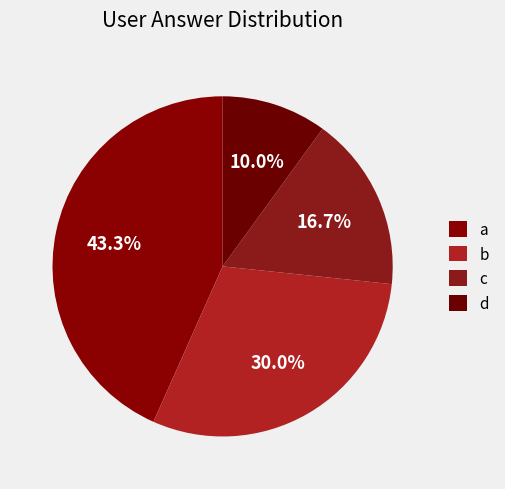

True or false: c accounts for 17% of the total.

True